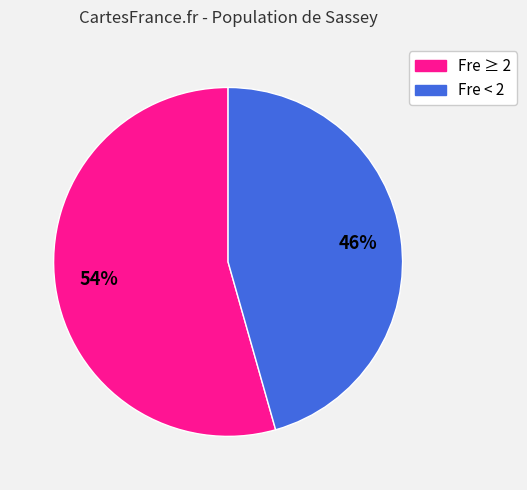

Is there any slice that represents more than half of the pie?

Yes